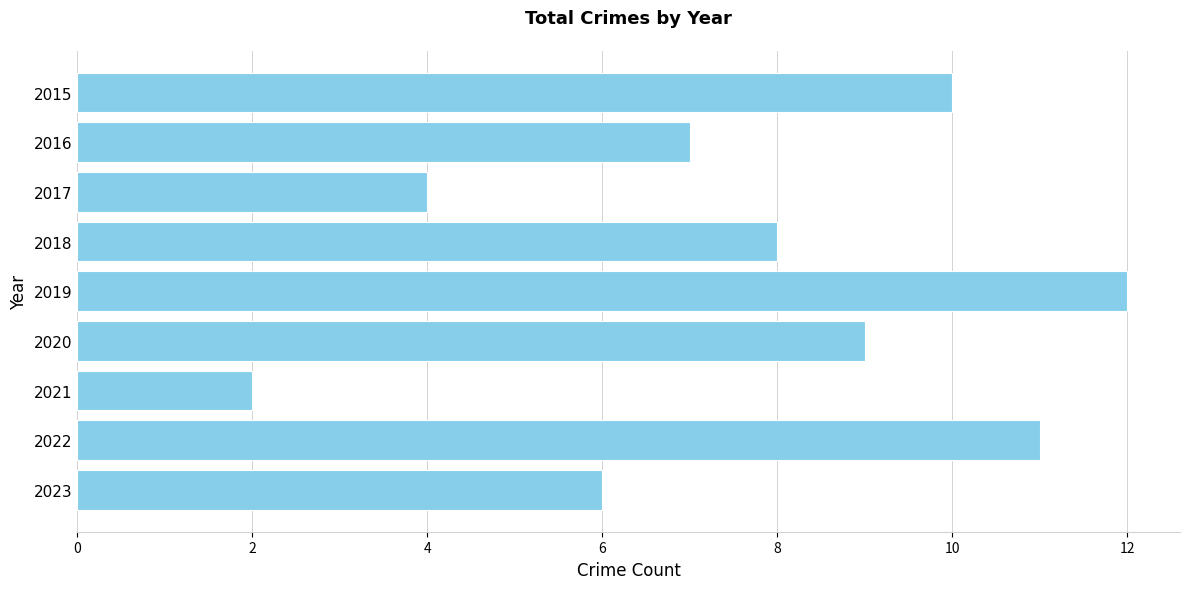

Reading top to bottom, transcribe all the data shown in this chart.

10	7	4	8	12	9	2	11	6